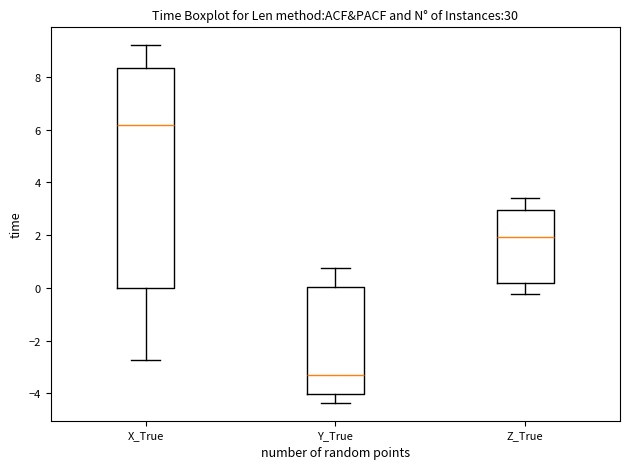

Which box is the tallest, from its lower edge to its upper edge?

X_True